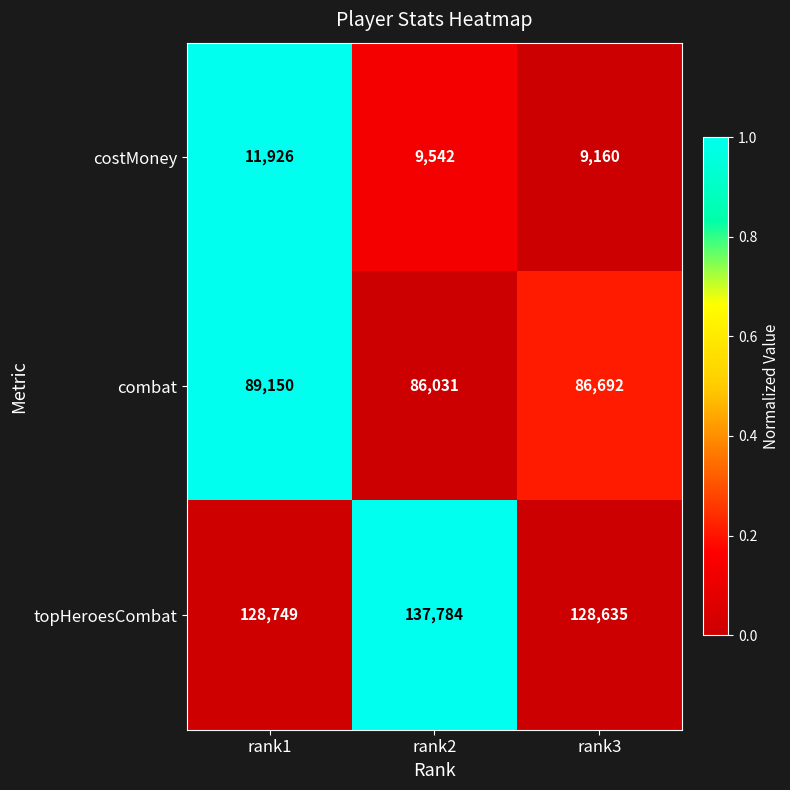

Reading right to left, what are all the values shown in this chart?

costMoney: rank3=9160	rank2=9542	rank1=11926
combat: rank3=86692	rank2=86031	rank1=89150
topHeroesCombat: rank3=128635	rank2=137784	rank1=128749